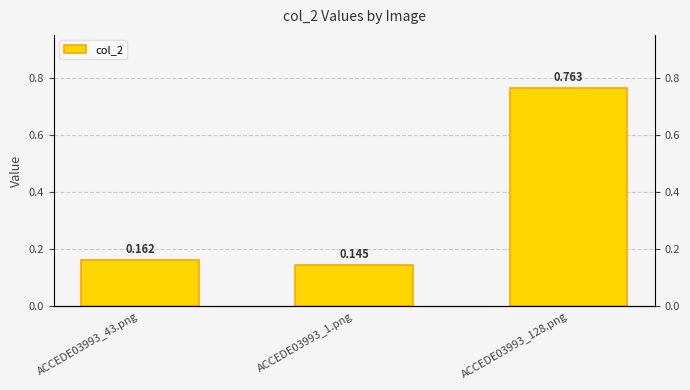

What is the greatest value displayed?

0.8